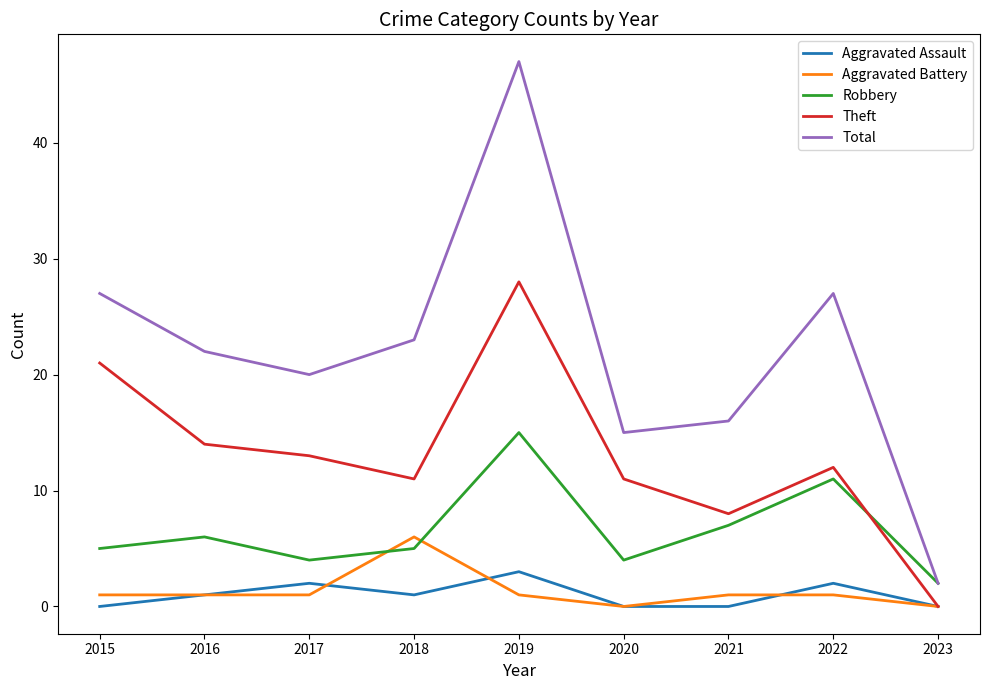

In Aggravated Assault, how many points are higher than both neighbors (excluding endpoints)?

3